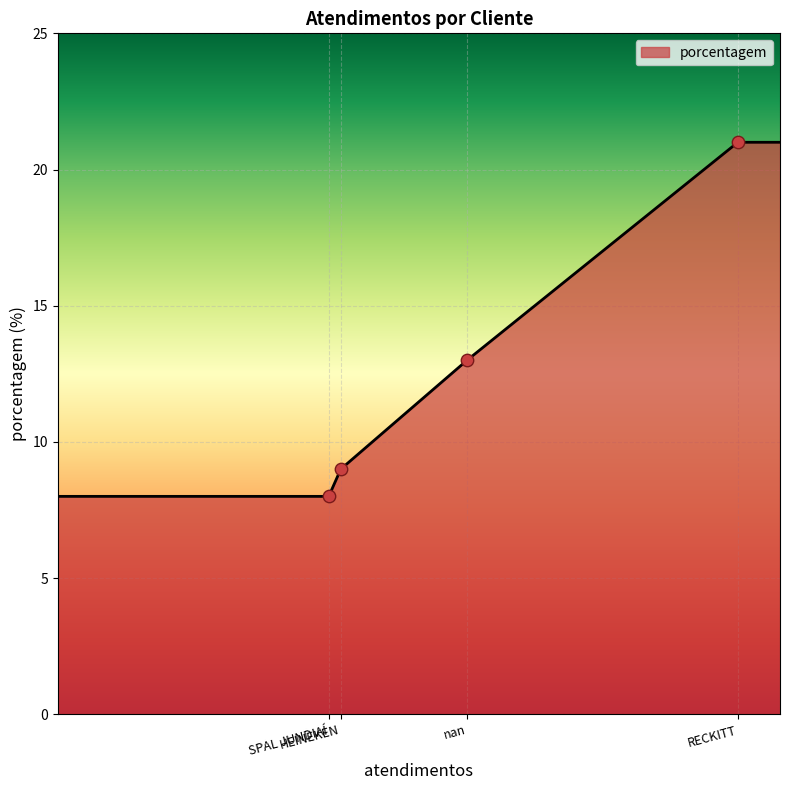

What is the average value?

13